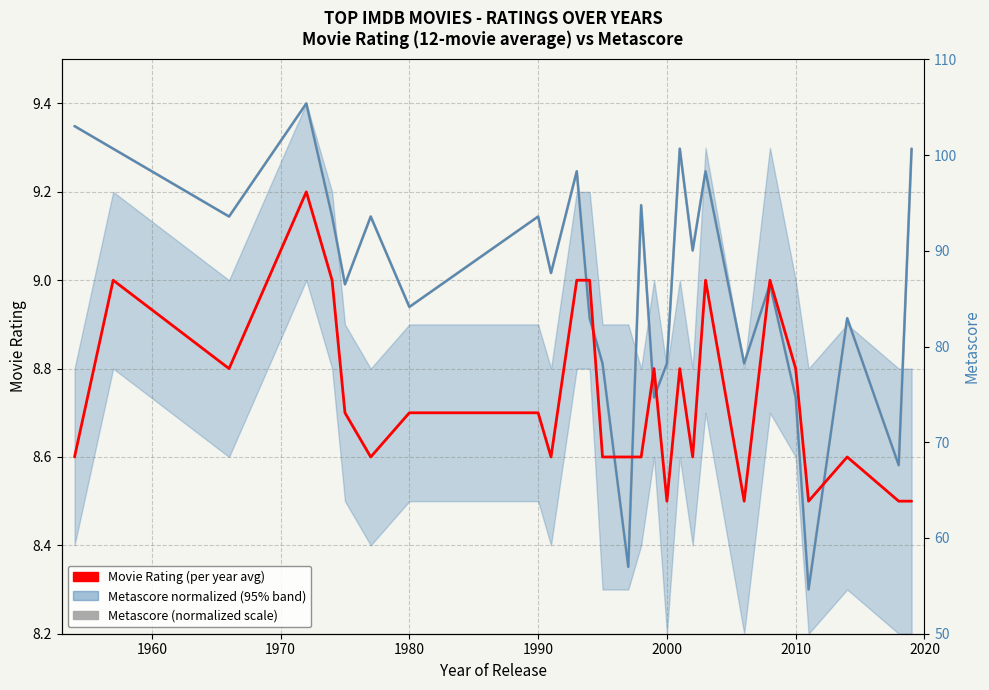

What is the difference between the maximum and minimum values in the Movie Rating (per year avg) series?

0.7